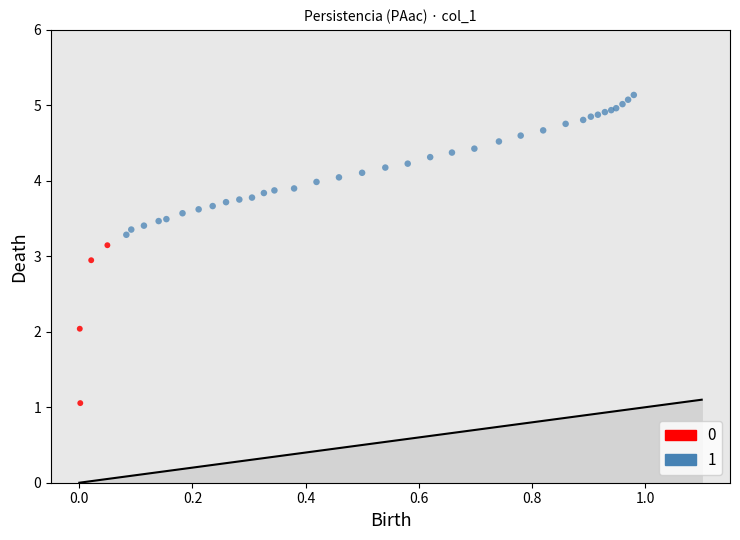

Which series contains the highest Y value?

1